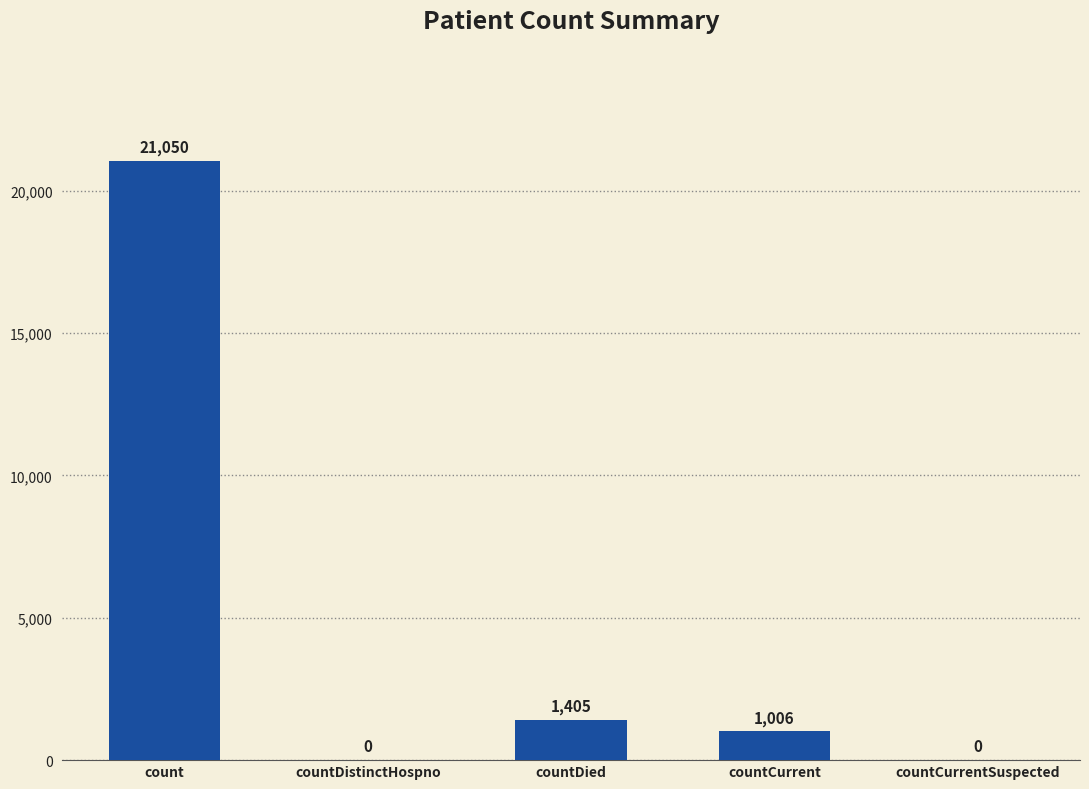

At which label does the data first exceed 1006?

count